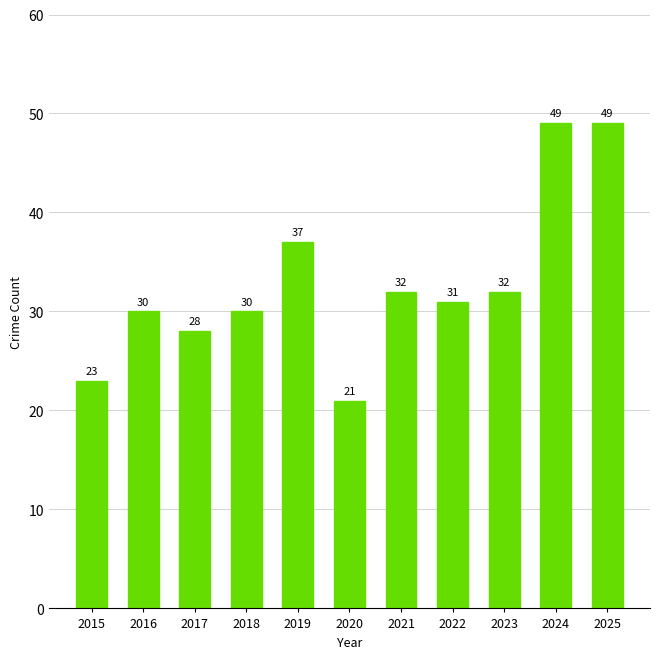

Are the bars grouped side by side (vs. stacked)?

No